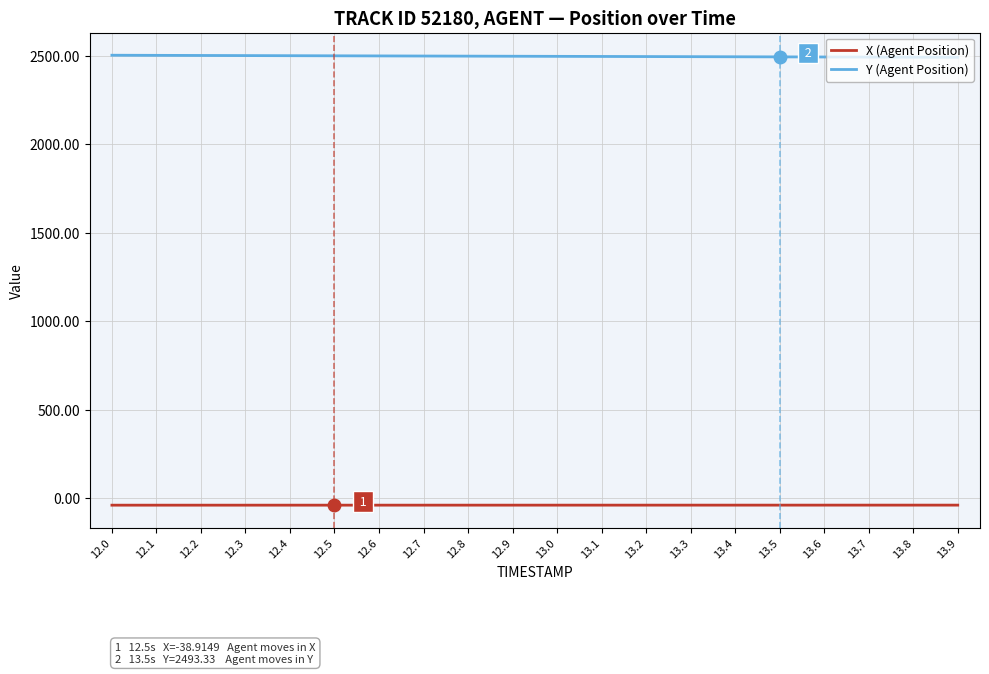

Read the X (Agent Position) value at 12.9.

-38.9